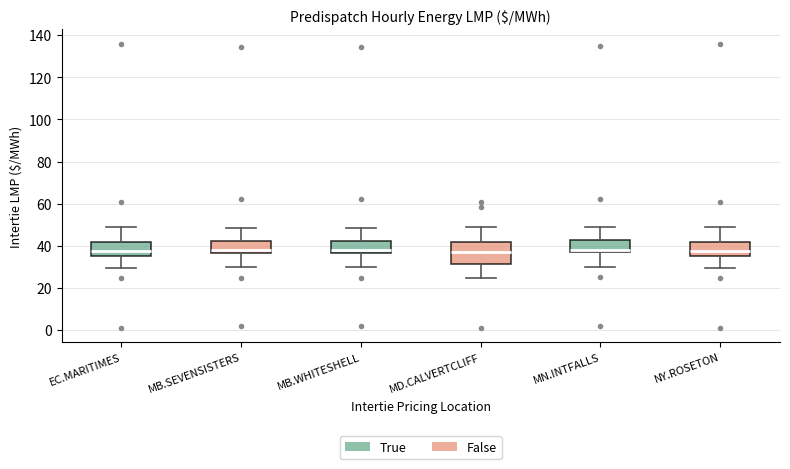

Reading left to right, read every box against the y-axis: the position of its median line, the range the box covers, and the ends of its whiskers. The values are not printed on the chart, so give them approximately, as read against the axis.

EC.MARITIMES: median 38, box 36 to 42, whiskers 30 to 50
MB.SEVENSISTERS: median 38, box 36 to 42, whiskers 30 to 48
MB.WHITESHELL: median 38, box 36 to 42, whiskers 30 to 48
MD.CALVERTCLIFF: median 36, box 32 to 42, whiskers 24 to 48
MN.INTFALLS: median 38 (just above the box's lower edge), box 38 to 42, whiskers 30 to 50
NY.ROSETON: median 38, box 36 to 42, whiskers 30 to 50